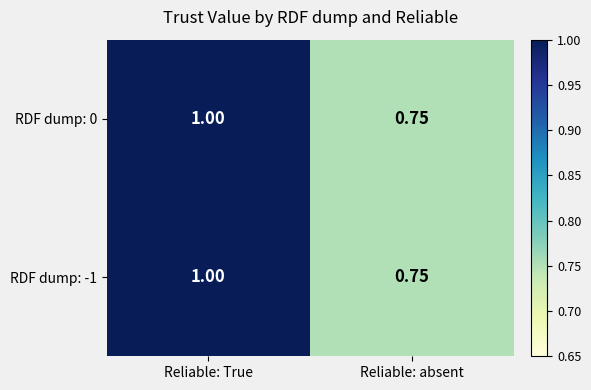

Which label corresponds to the smallest value in the chart?

Reliable: absent